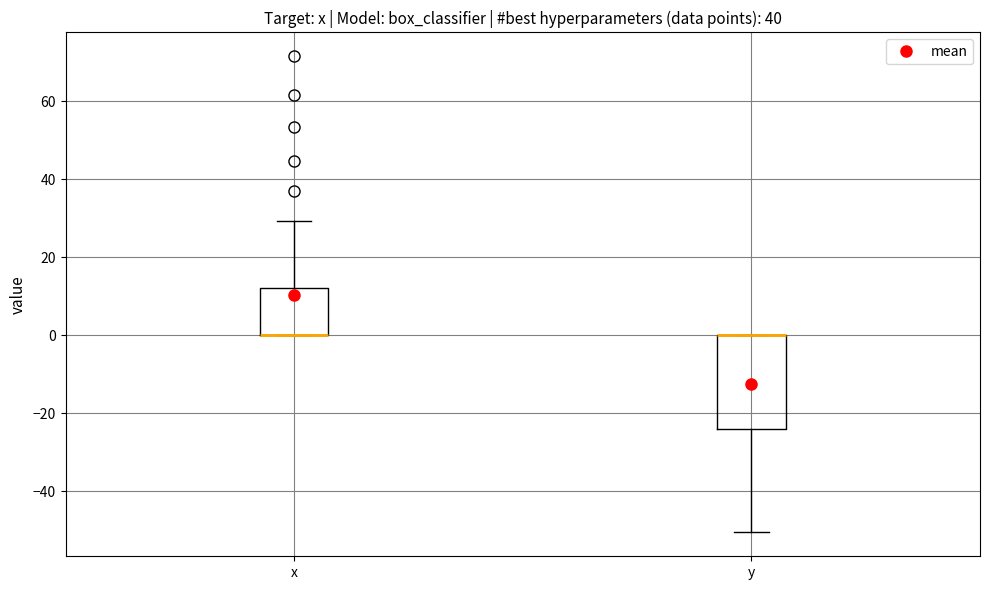

Where is the upper edge of the box for x on the y-axis? The values are not printed on the chart, so give them approximately, as read against the axis.

12